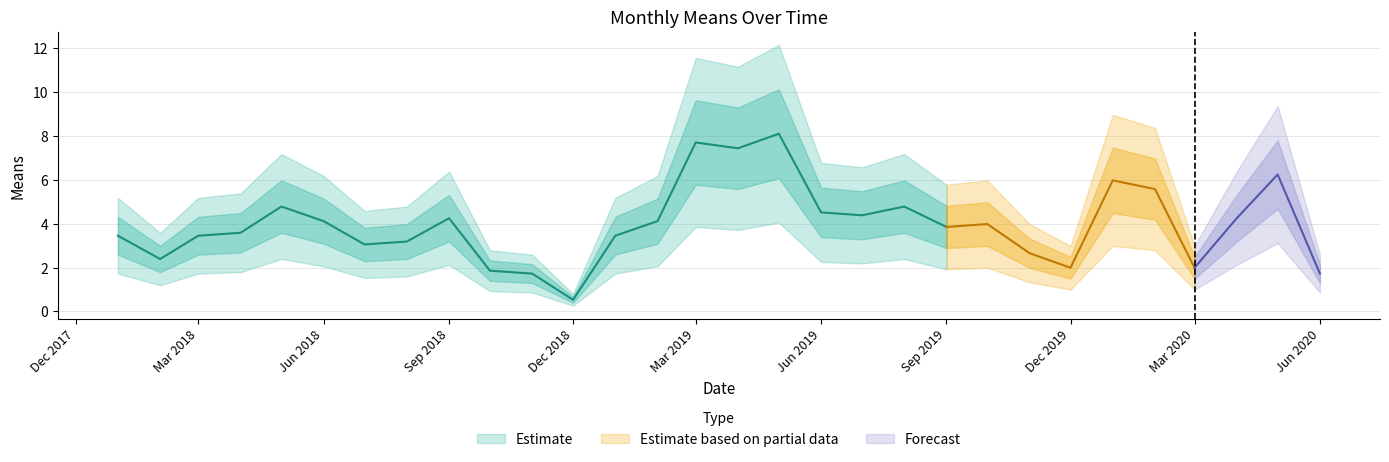

Reading left to right, list all the values displayed in this chart.

3.4	2.4	3.4	3.6	4.8	4.1	3.0	3.2	4.2	1.9	1.7	0.5	3.4	4.1	7.7	7.4	8.1	4.5	4.4	4.8	3.8	4.0	2.7	2.0	6.0	5.6	2.0	4.2	6.2	1.7